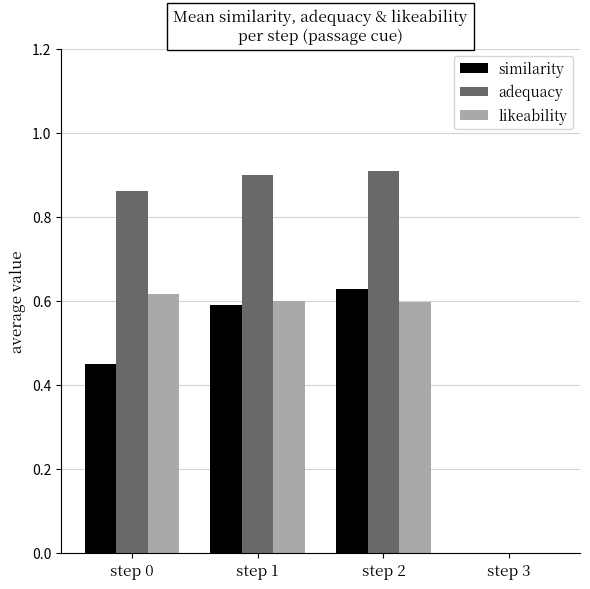

Which series has the largest total across all categories?

adequacy